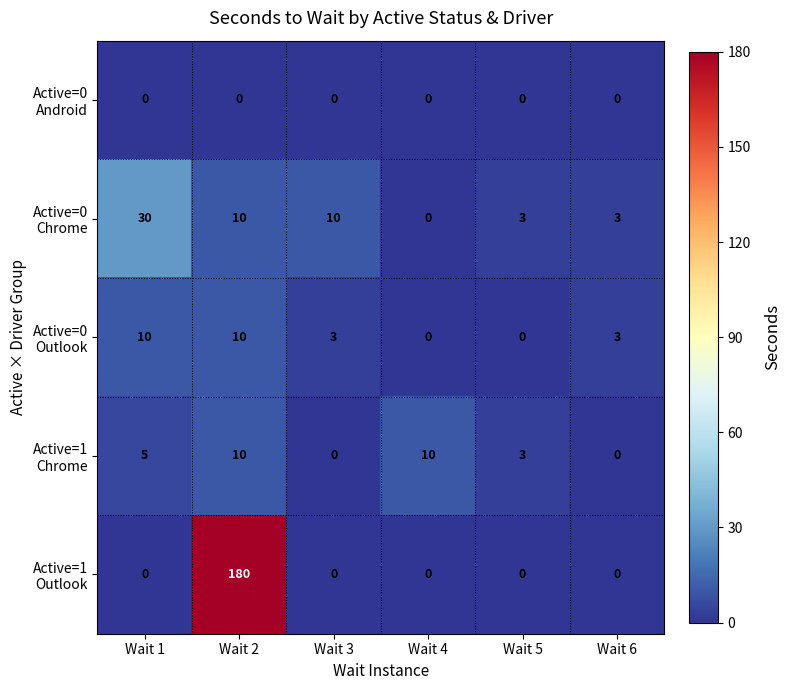

At which category does the chart reach its peak across all series?

Wait 2